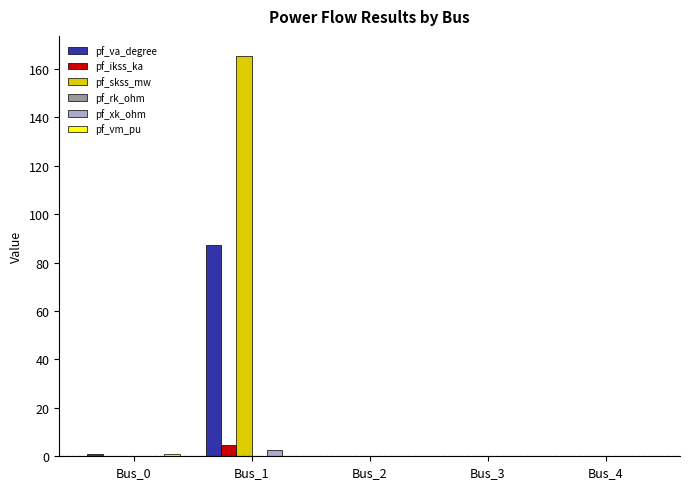

Between Bus_0 and Bus_1, which series saw the biggest shift?

pf_skss_mw